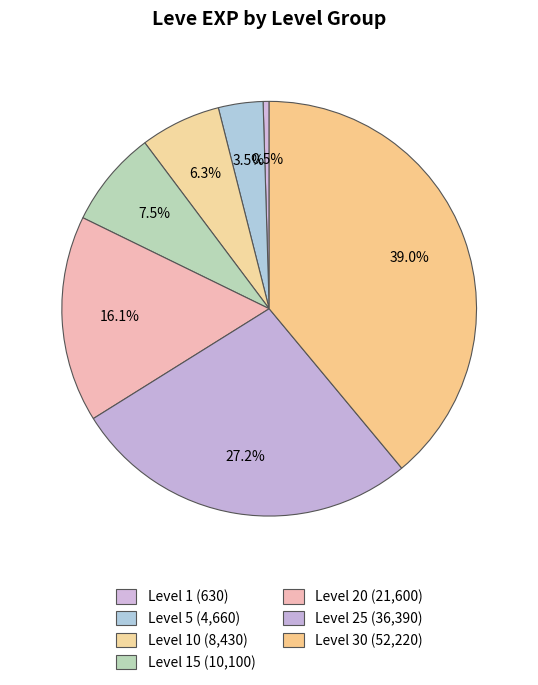

To the nearest percent, what is the average slice percentage?

14%